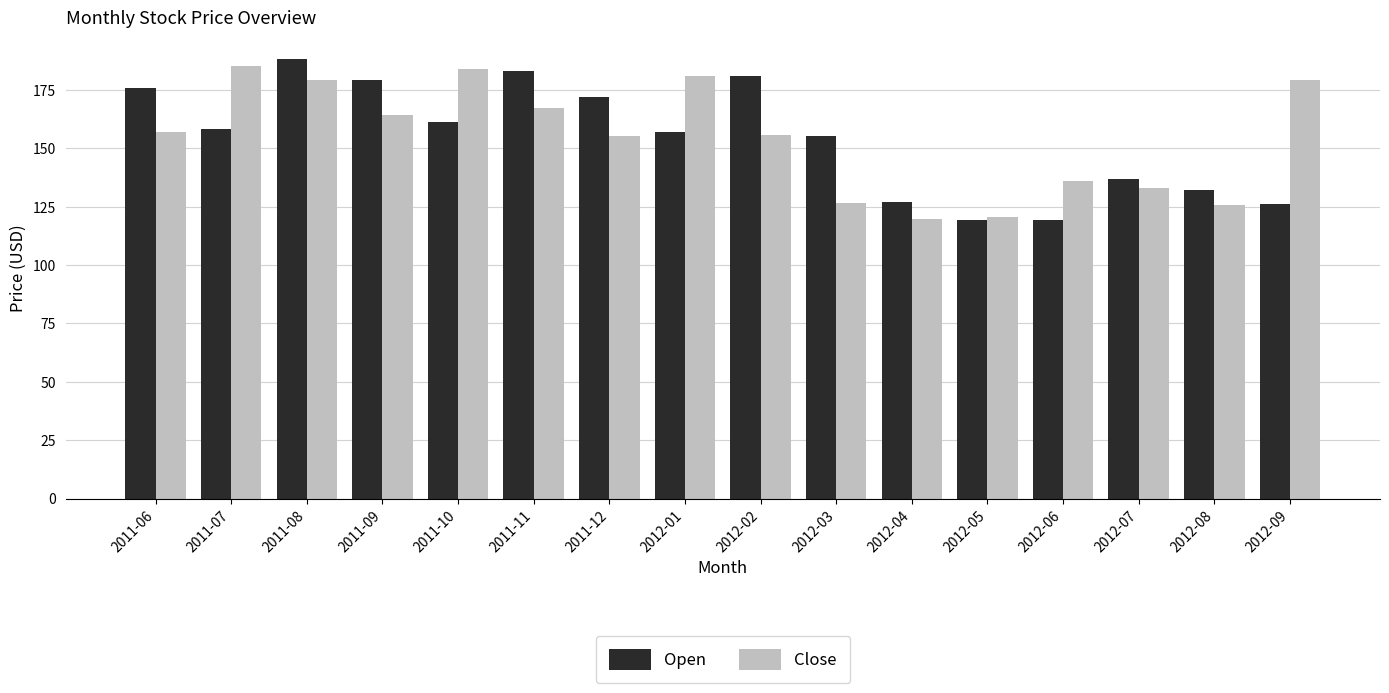

What is the spread (max minus min) of values at 2012-02?

25.2